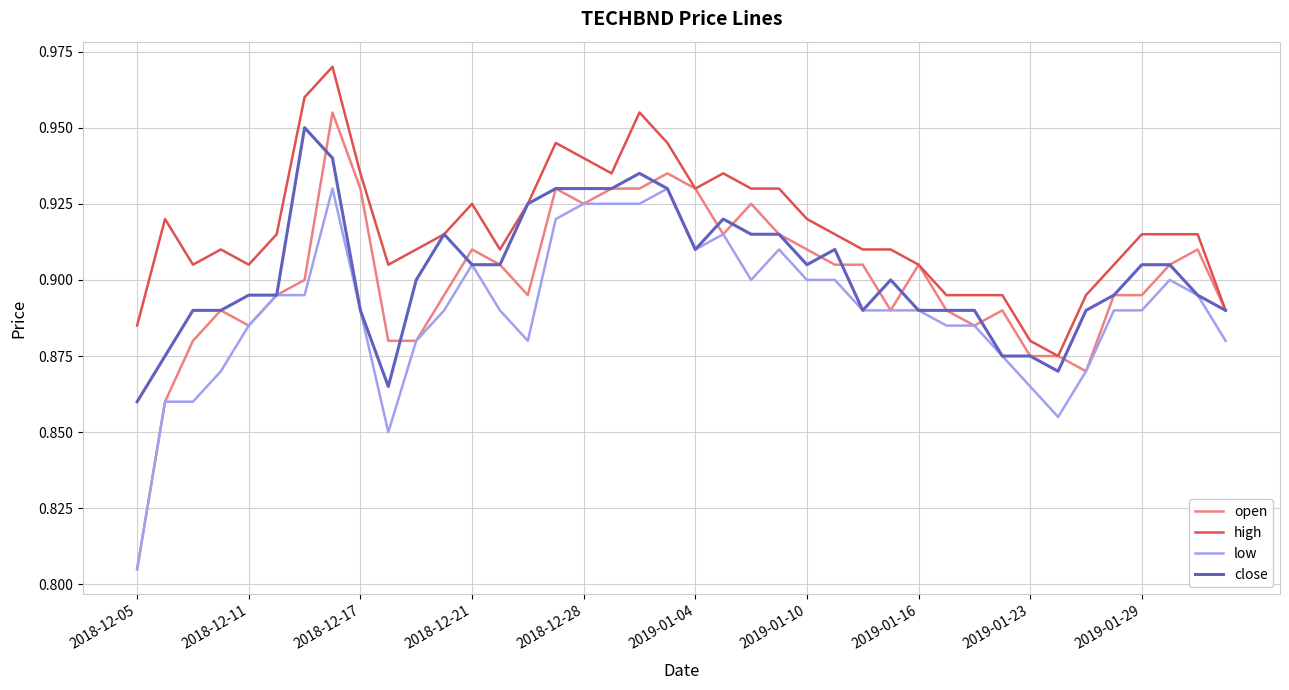

True or false: high and low intersect in this chart.

False